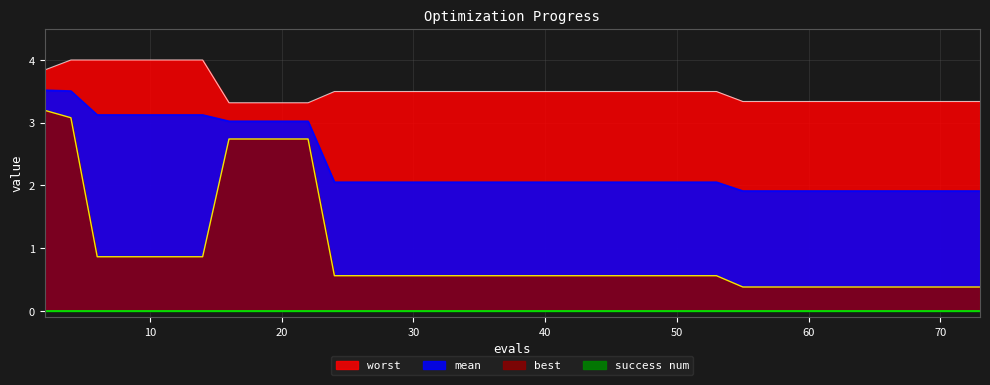

What is the difference between the worst values at 57 and 40?

0.2